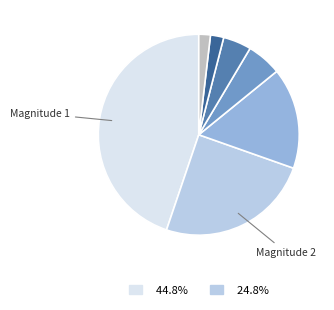

Is there any slice that represents more than half of the pie?

No